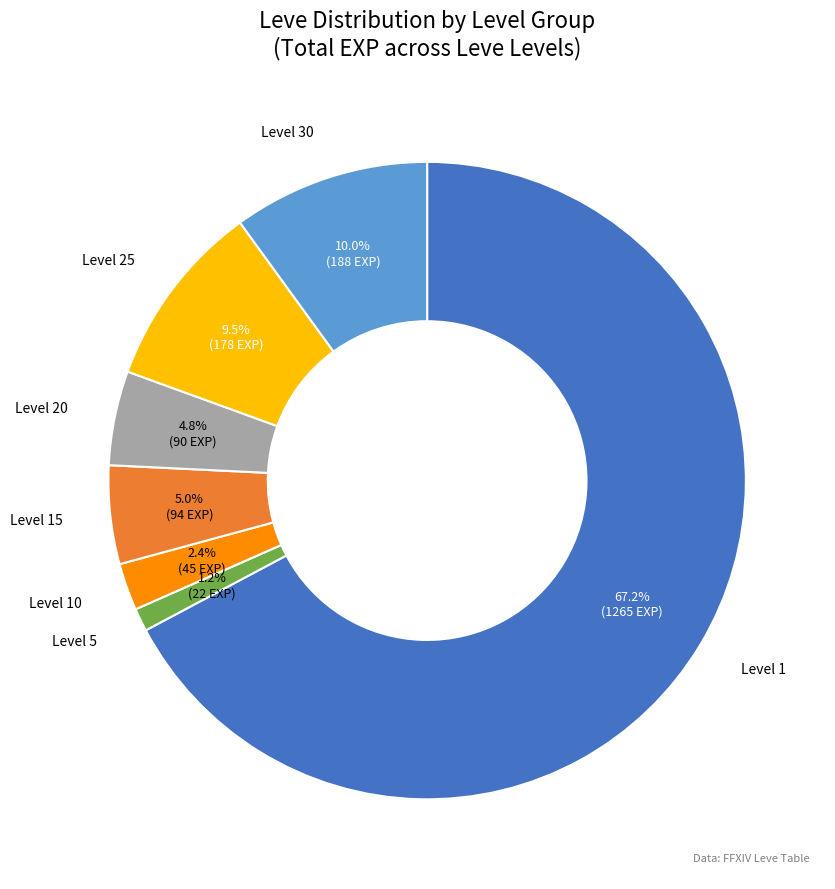

Approximately how many times larger is the value at Level 20 compared to Level 30?

0.5